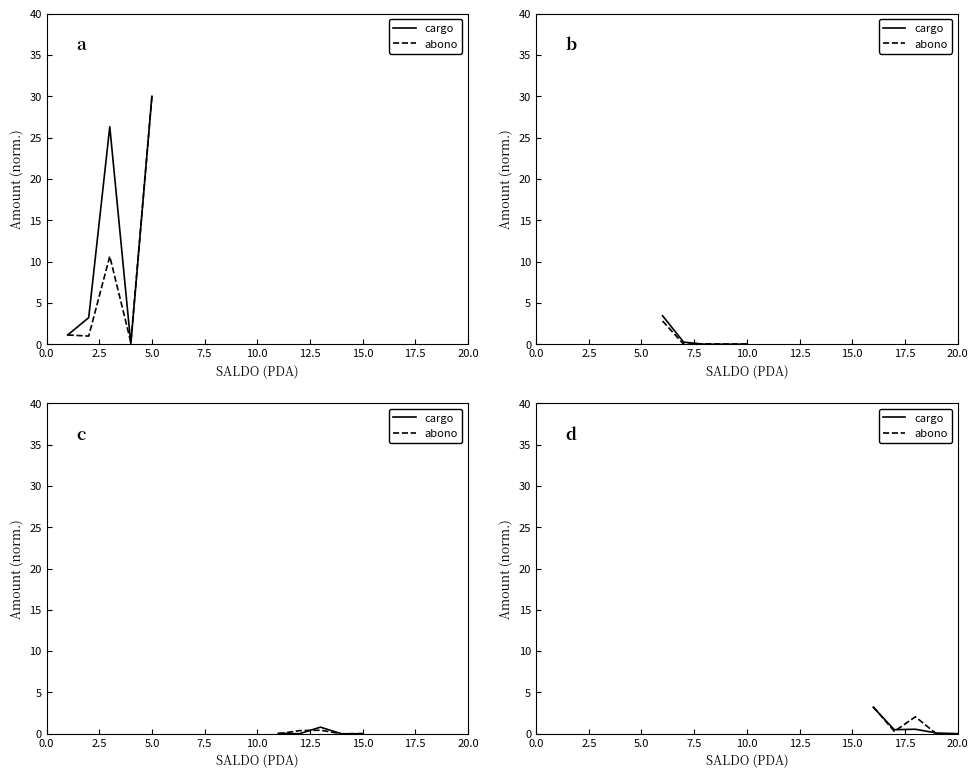

What is the difference between the maximum and minimum values in the cargo series?

3.2